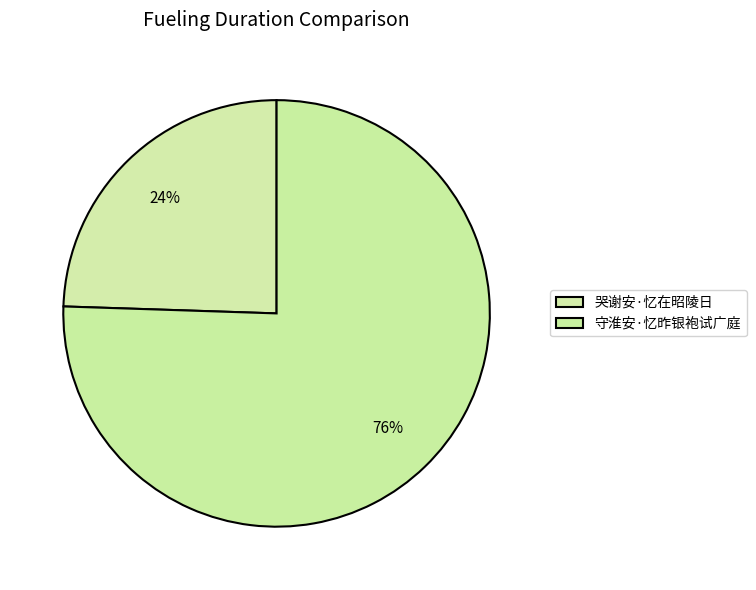

To the nearest percent, what portion does 守淮安·忆昨银袍试广庭 represent?

76%